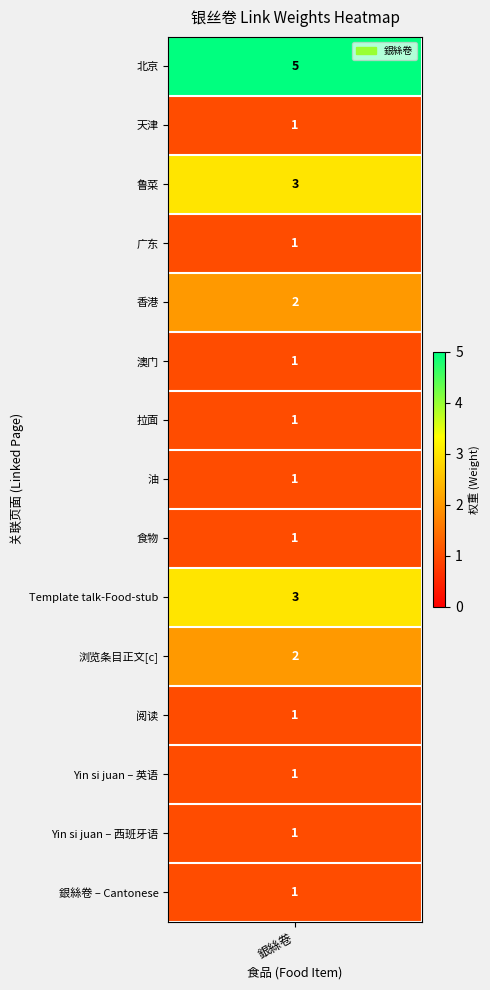

Rank the categories by value from highest to lowest.

北京, 鲁菜, Template talk-Food-stub, 香港, 浏览条目正文[c], 天津, 广东, 澳门, 拉面, 油, 食物, 阅读, Yin si juan – 英语, Yin si juan – 西班牙语, 銀絲卷 – Cantonese